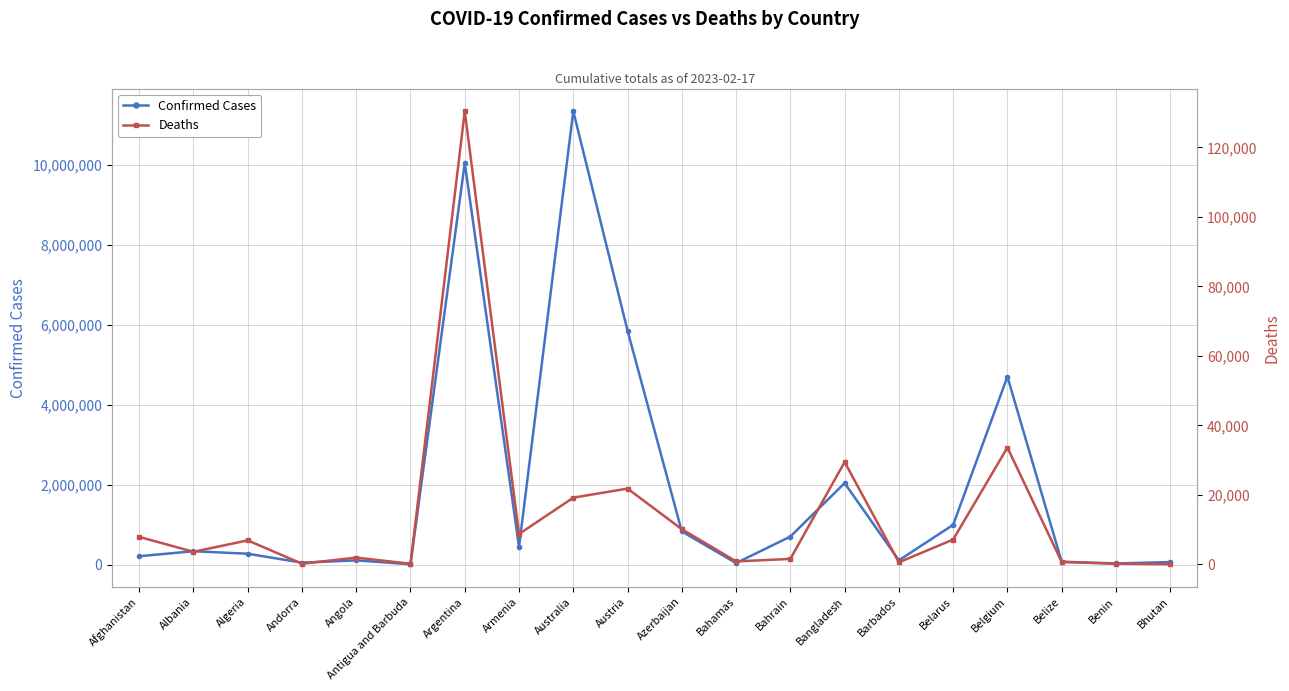

Where does the Confirmed Cases series first go above 334273?

Argentina